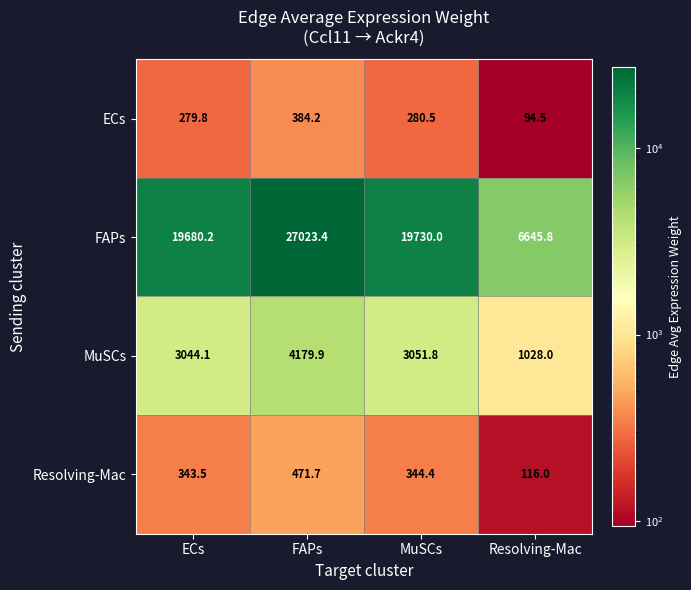

True or false: ECs has a value of 384.2 at FAPs.

True